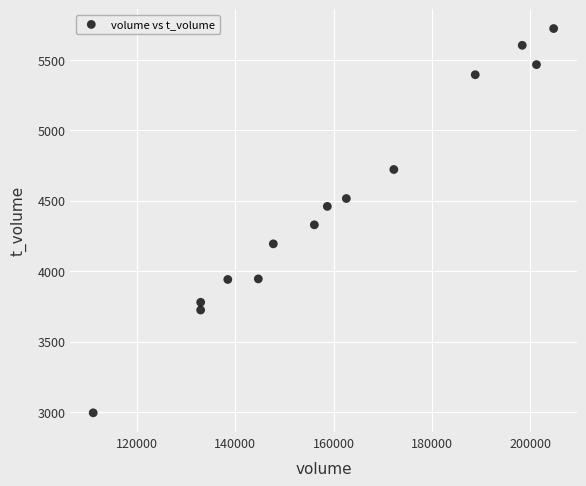

What is the range of Y values (max minus min)?

2729